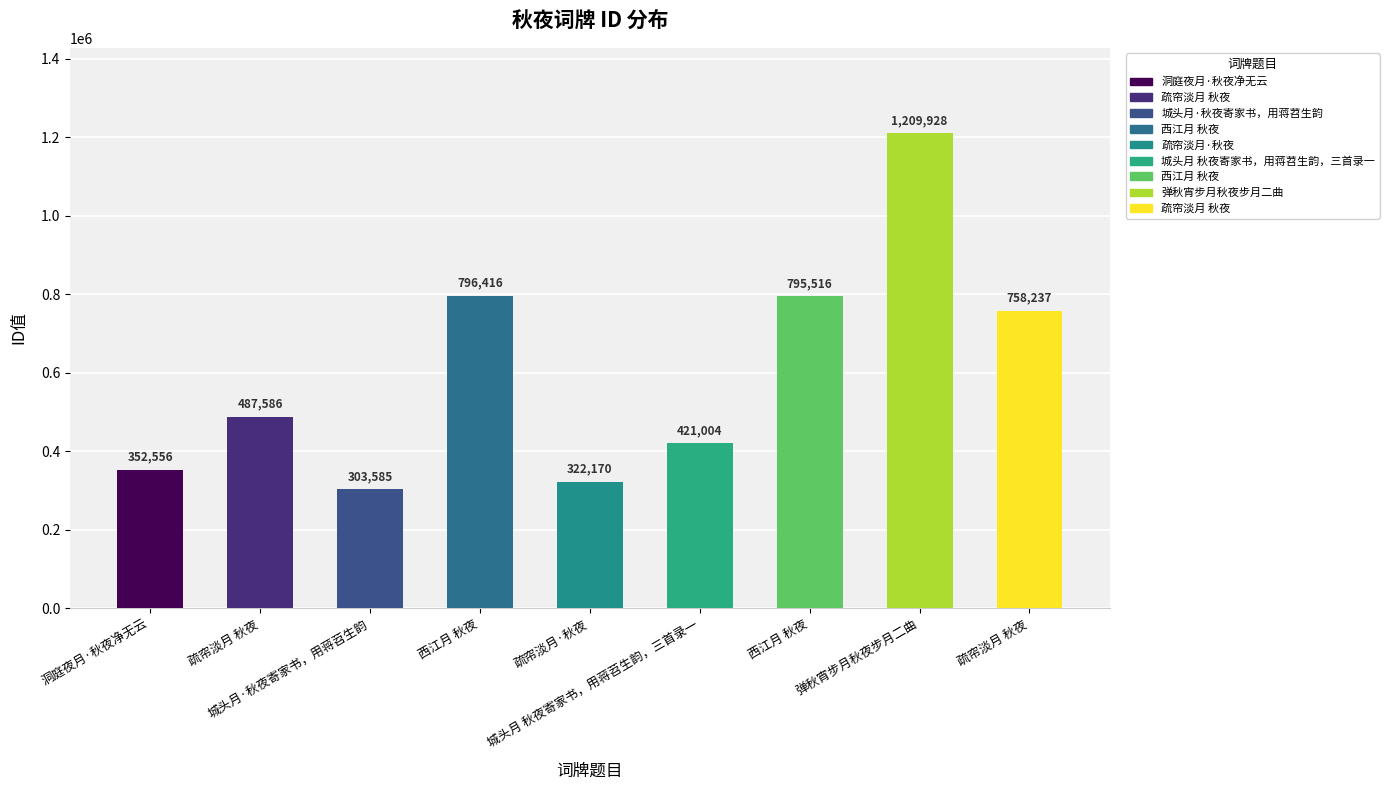

Are the bars horizontal?

No